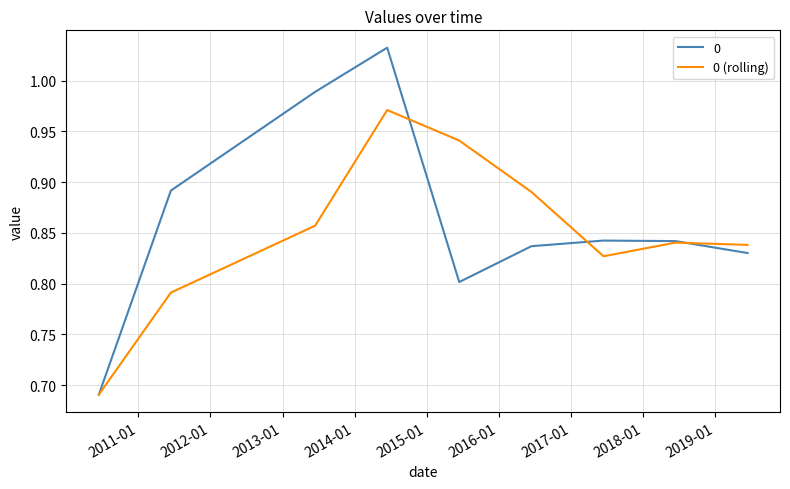

How many lines are shown in the chart?

2